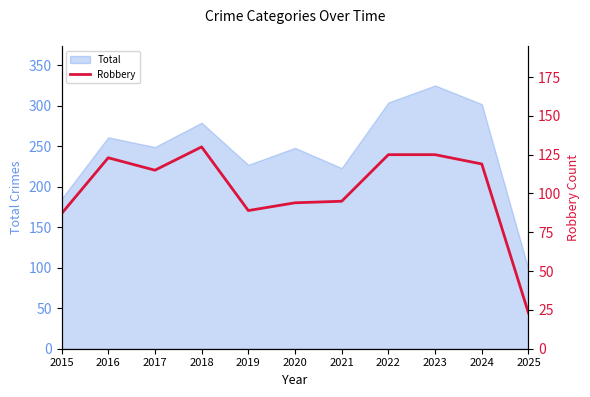

At which label is the value closest to 76?

2015